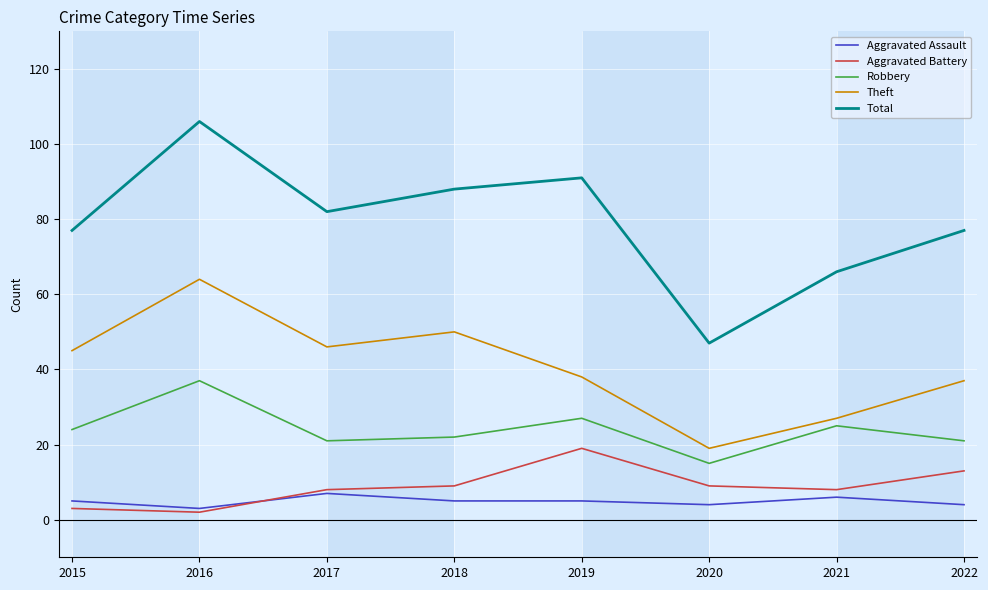

Which series has the widest spread of values?

Total